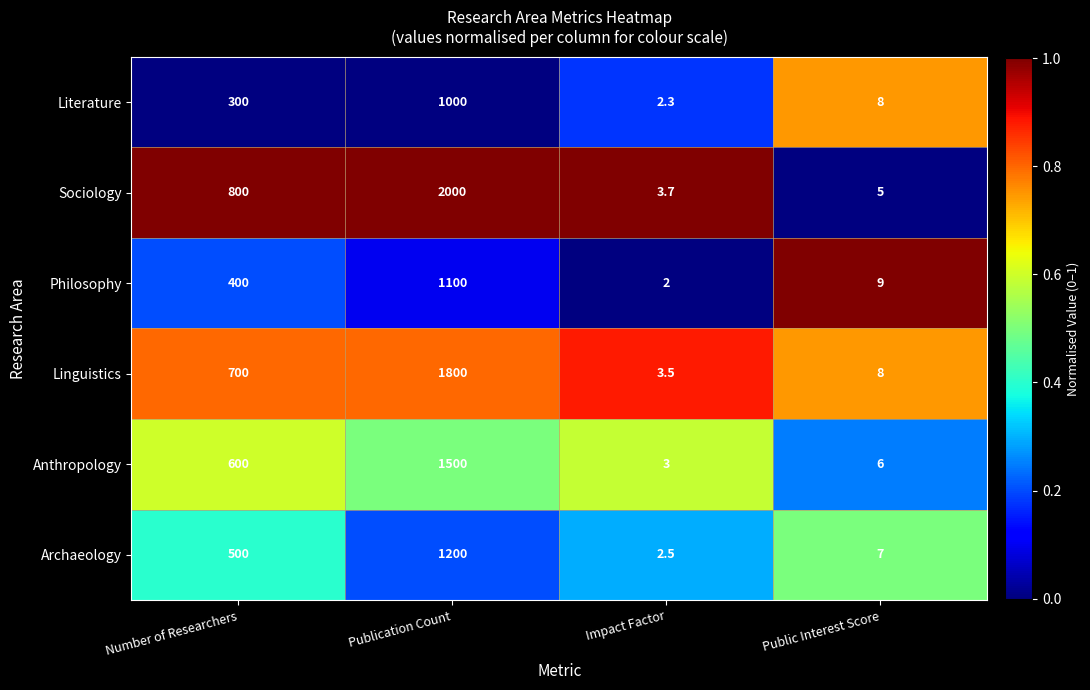

What is the average value of the Sociology series?

702.2